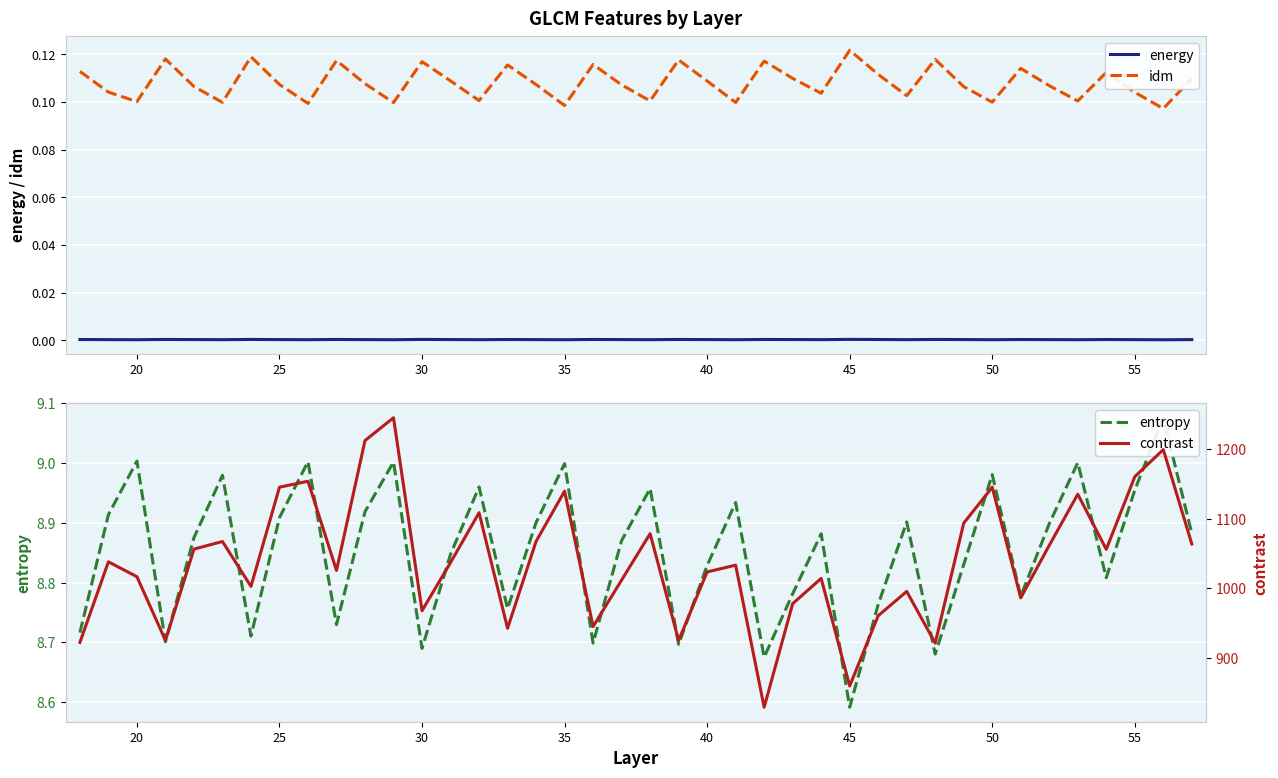

True or false: idm and energy intersect in this chart.

False